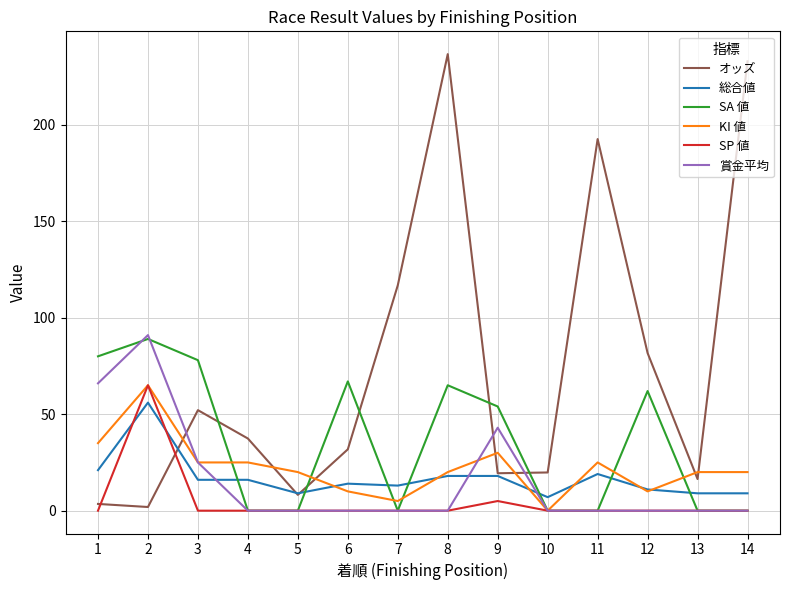

The value of 総合値 at 8 is 18.0. True or false?

True